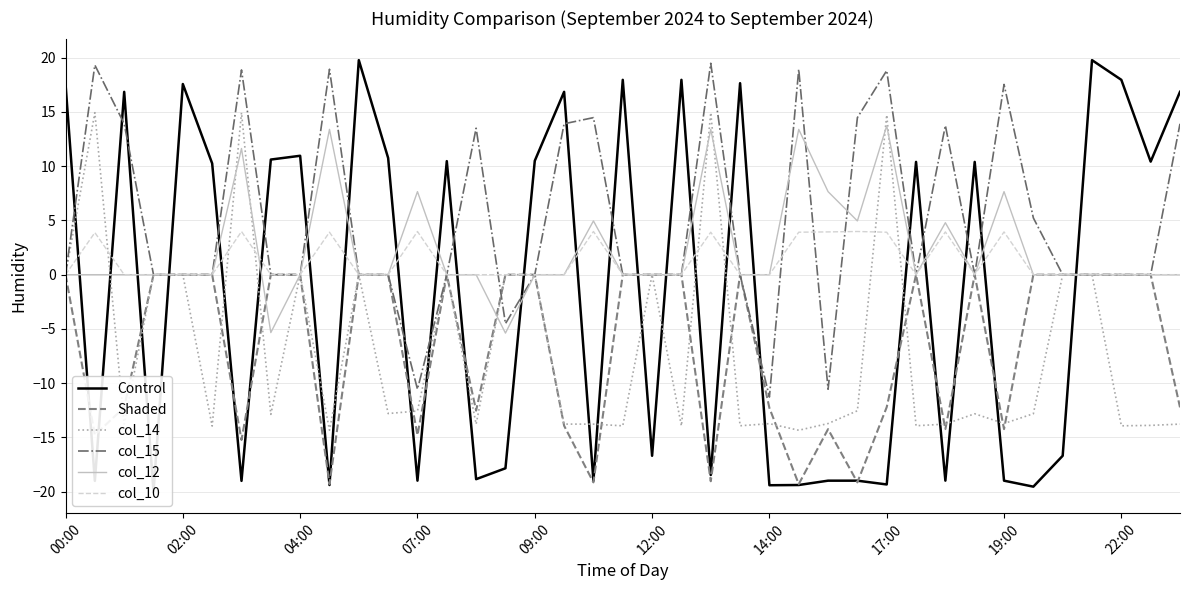

True or false: Shaded has a value of 0.0 at 22:00.

True